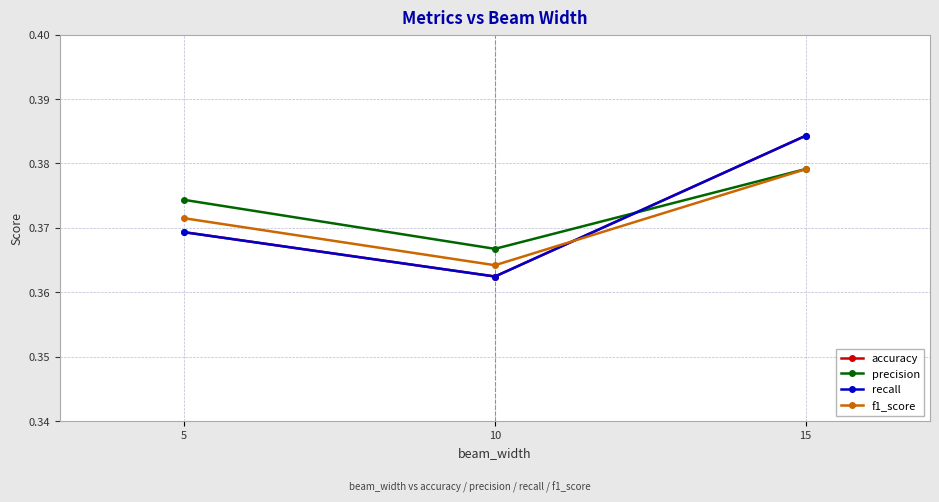

Where is accuracy nearest to the value 0?

10